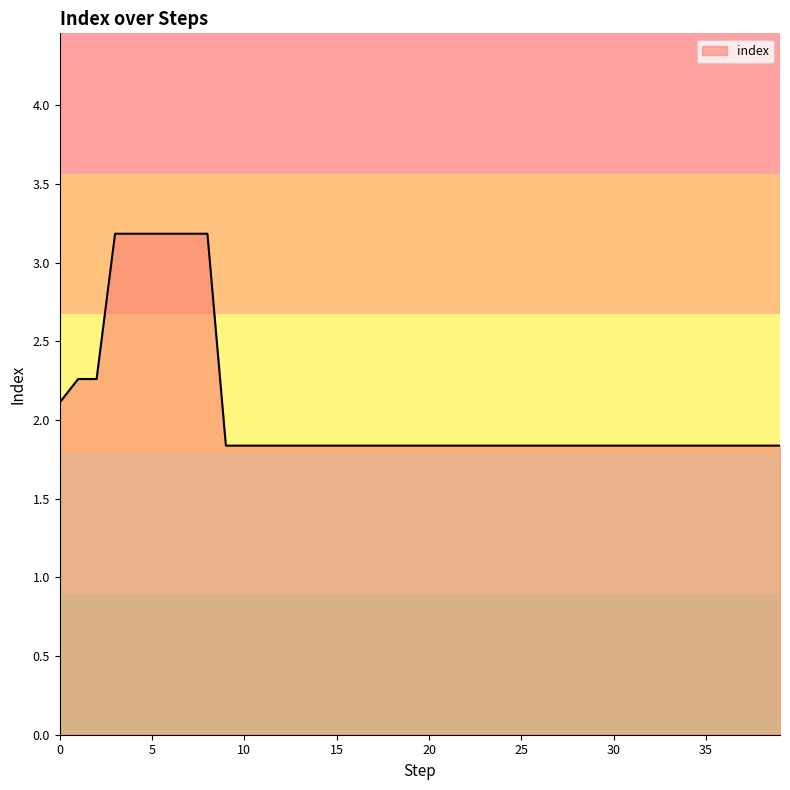

What is the greatest value displayed?

3.2